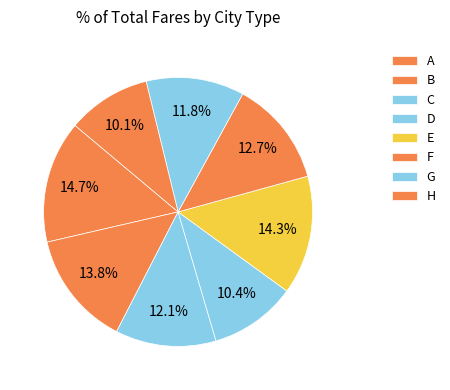

Does F account for over 50% of the chart?

No